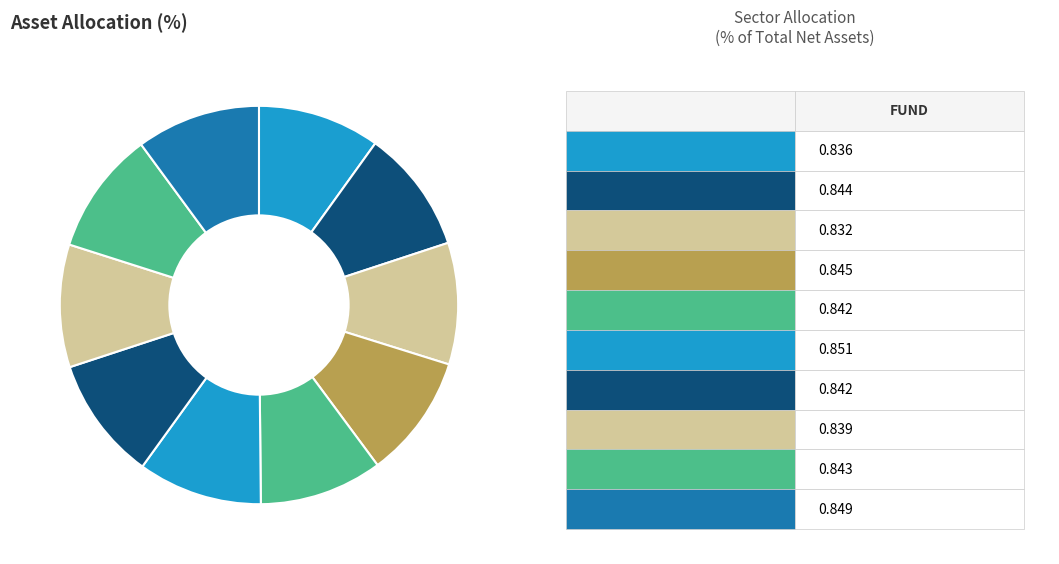

How many segments does this pie chart have?

10